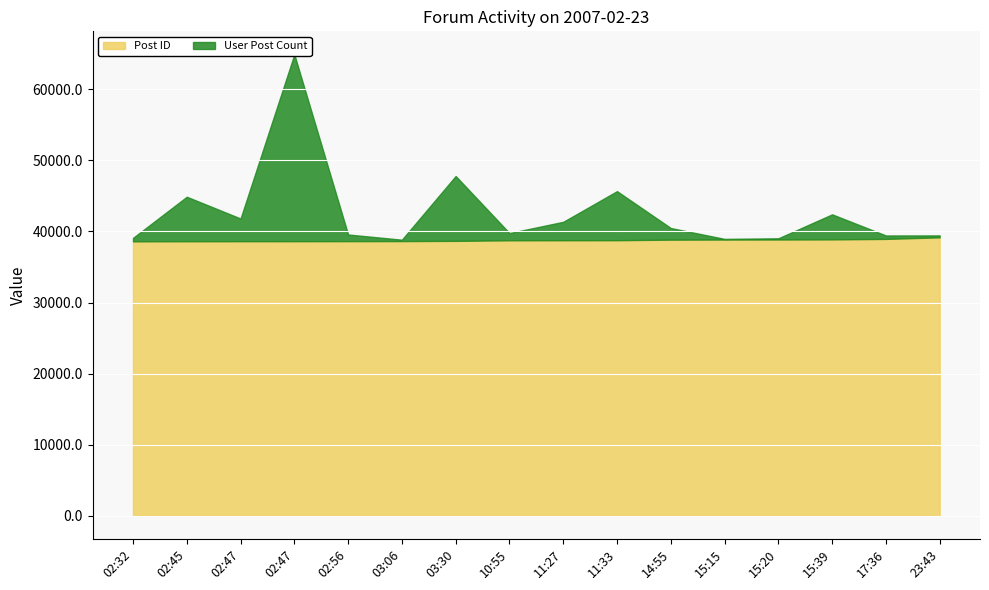

Rank the series by their maximum value, from highest to lowest.

Post ID, User Post Count